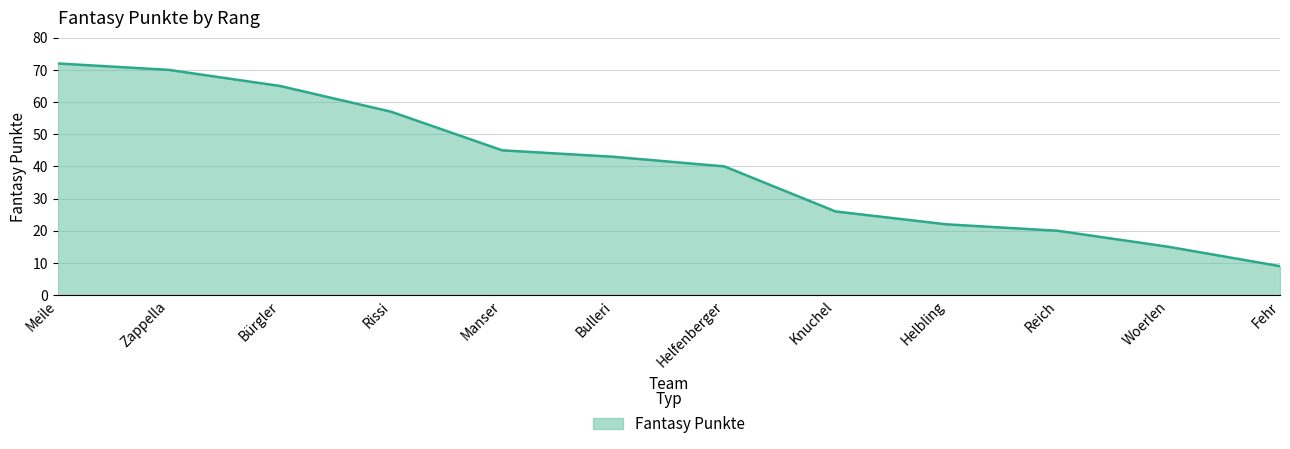

What is the difference between the values at Helbling and Knuchel?

4